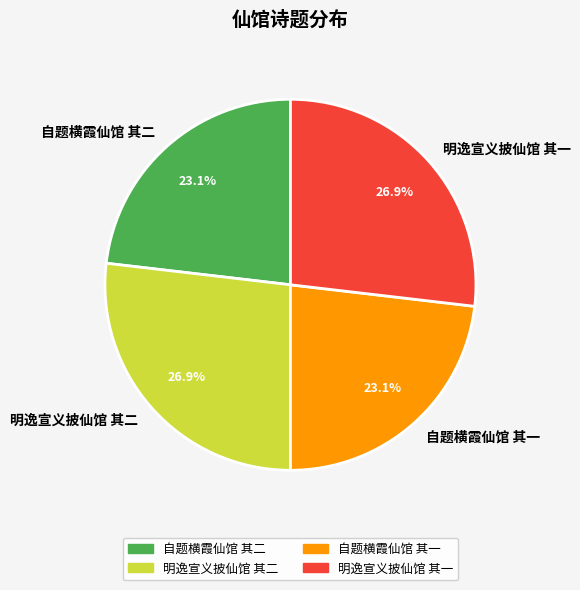

What percentage do 自题横霞仙馆 其一 and 明逸宣义披仙馆 其一 together represent?

50.0%